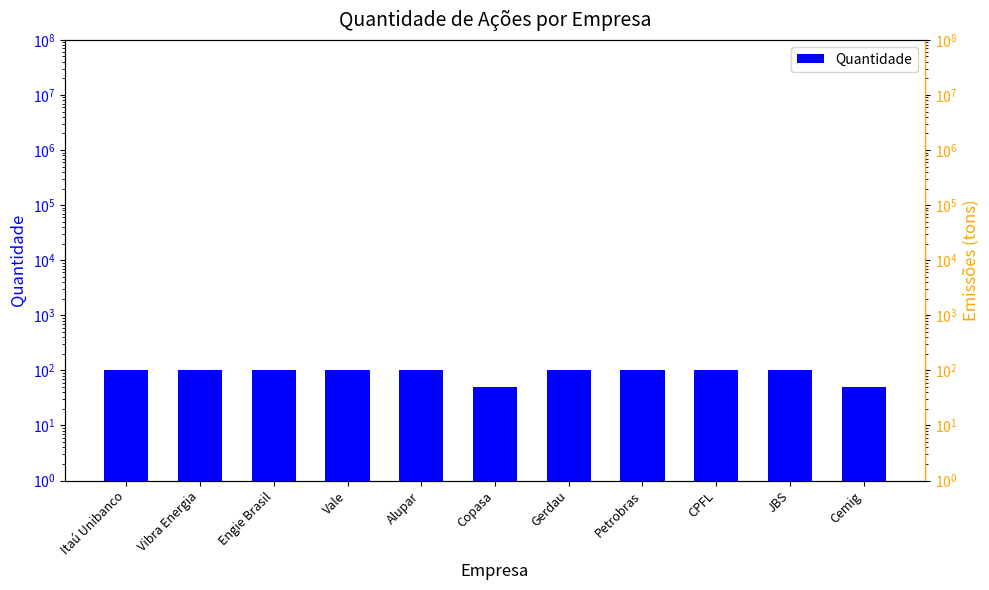

What is the sum of the values at Engie Brasil and Petrobras?

200